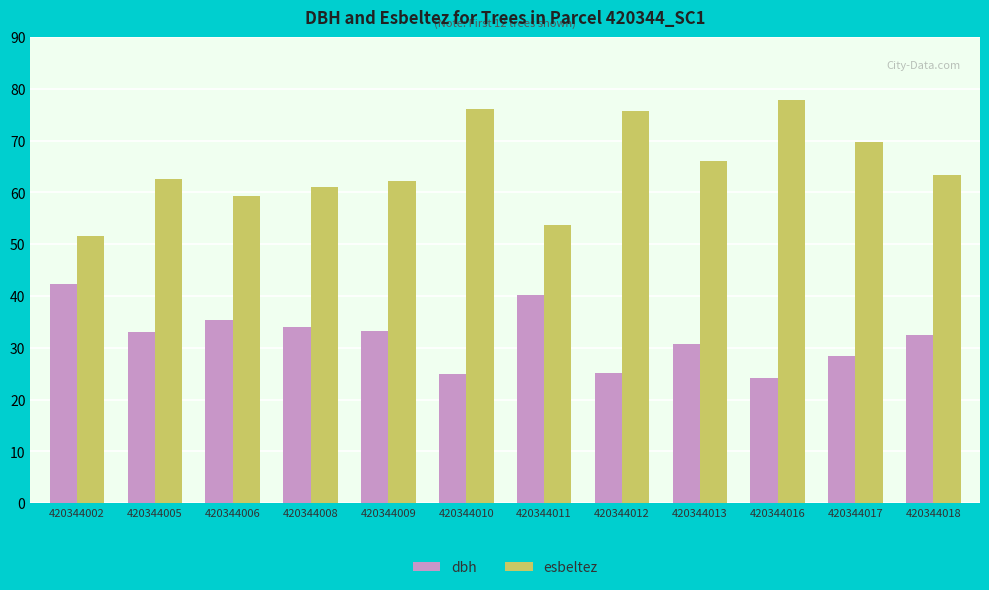

What is the difference between the maximum and second lowest values in the dbh series?

17.3